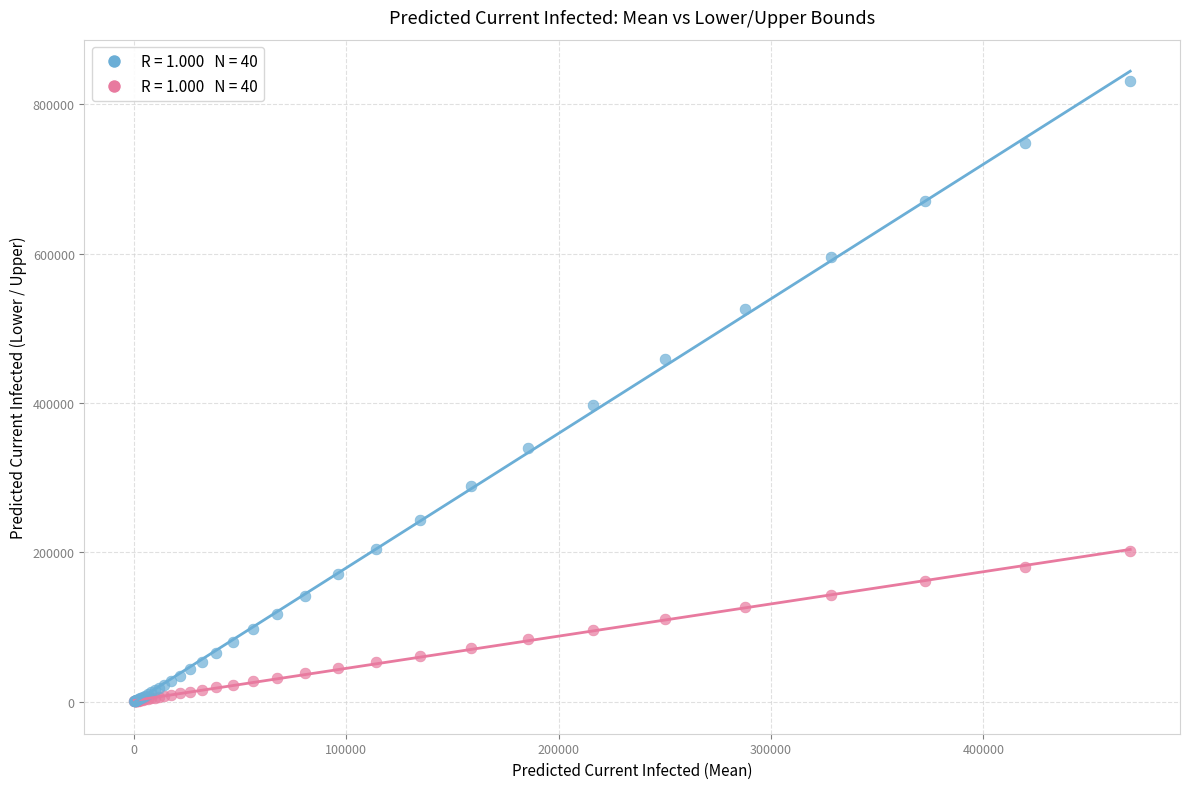

Across all series, what Y value is closest to 415466?

397313